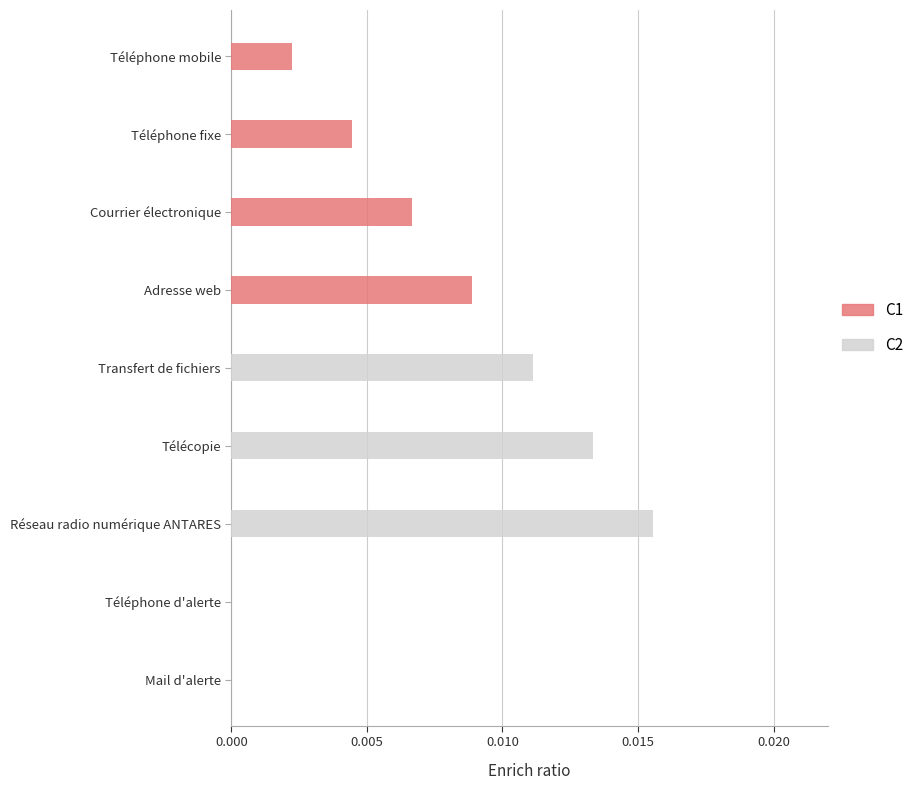

At how many categories does at least one series exceed 0?

7